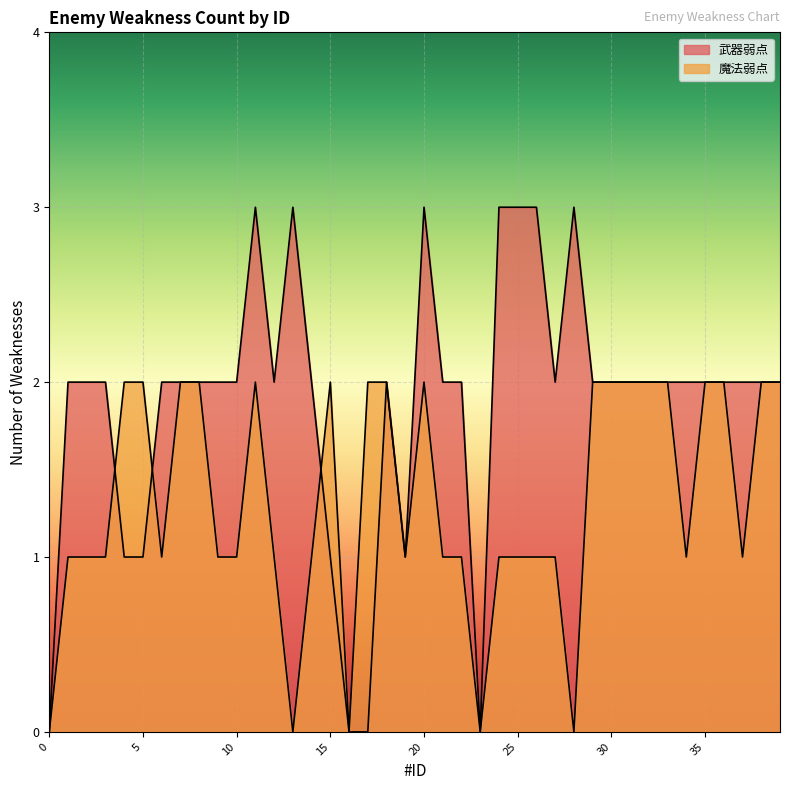

Which series changed the most between 1 and 33?

魔法弱点